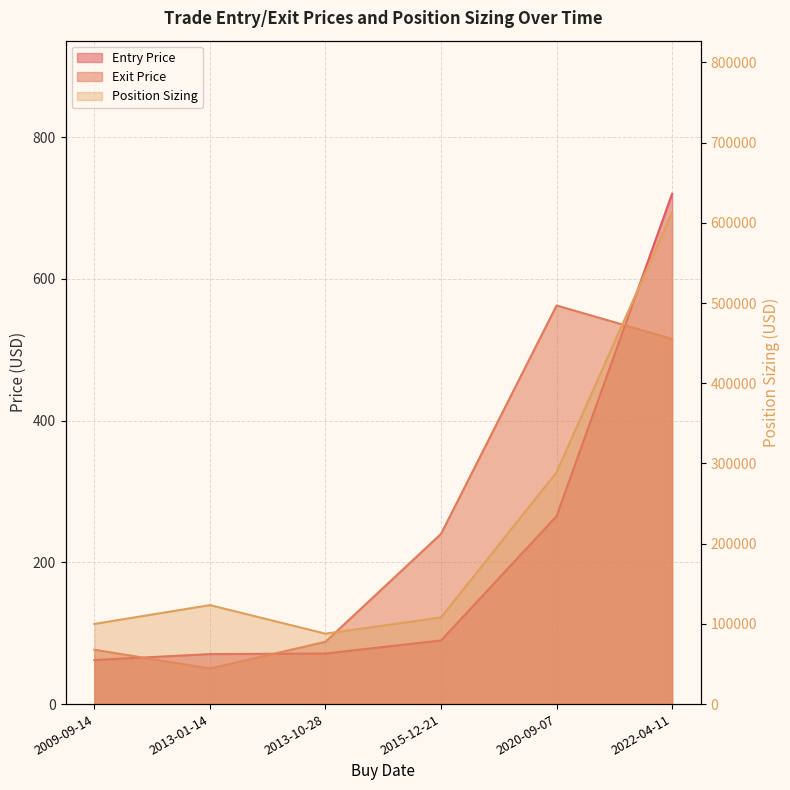

Between 2013-01-14 and 2013-10-28, which is larger?

2013-10-28